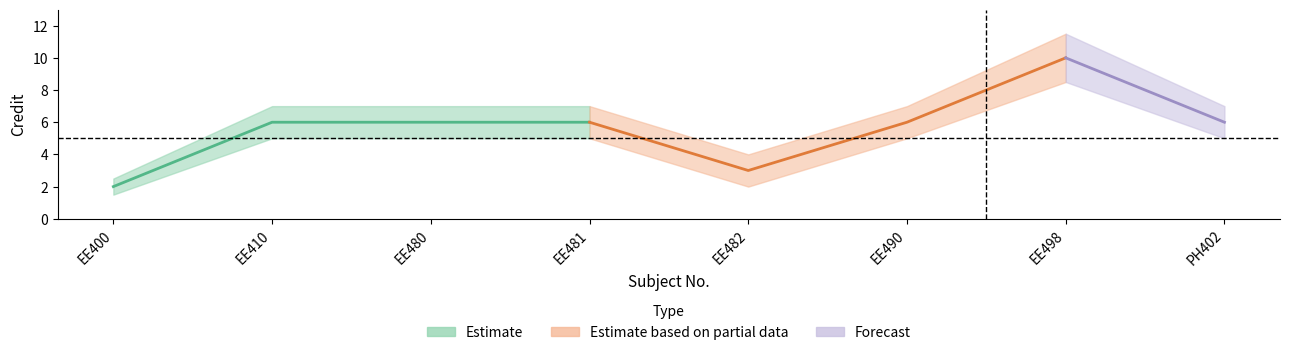

The value of Credit_upper at EE490 is 7.0. True or false?

True